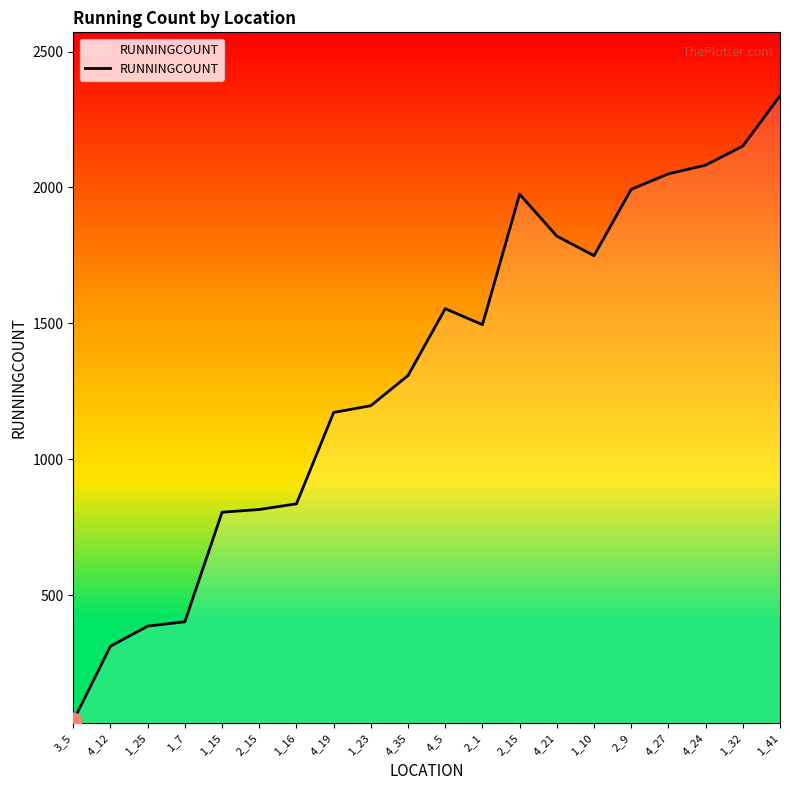

Between 1_32 and 1_10, which is larger?

1_32